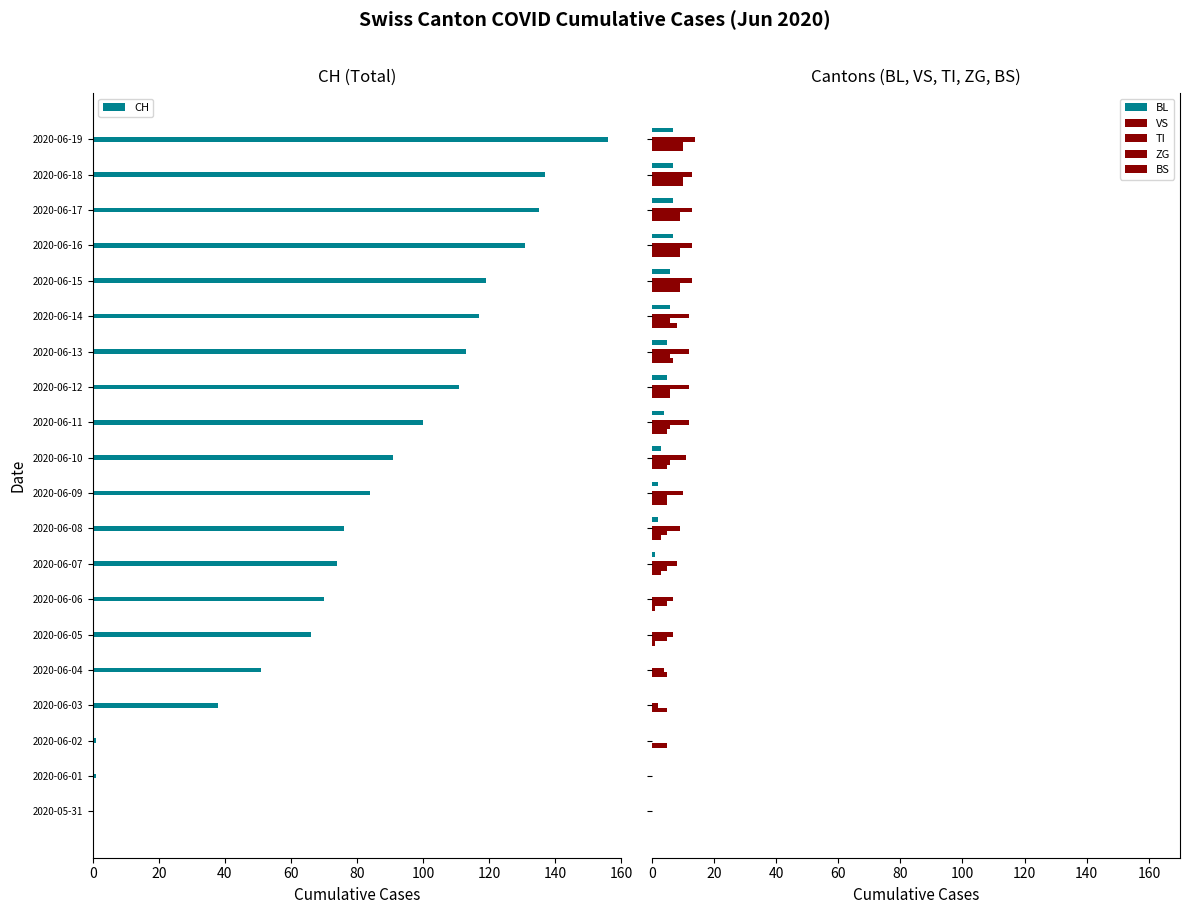

What is the sum of all BL values?

62.0